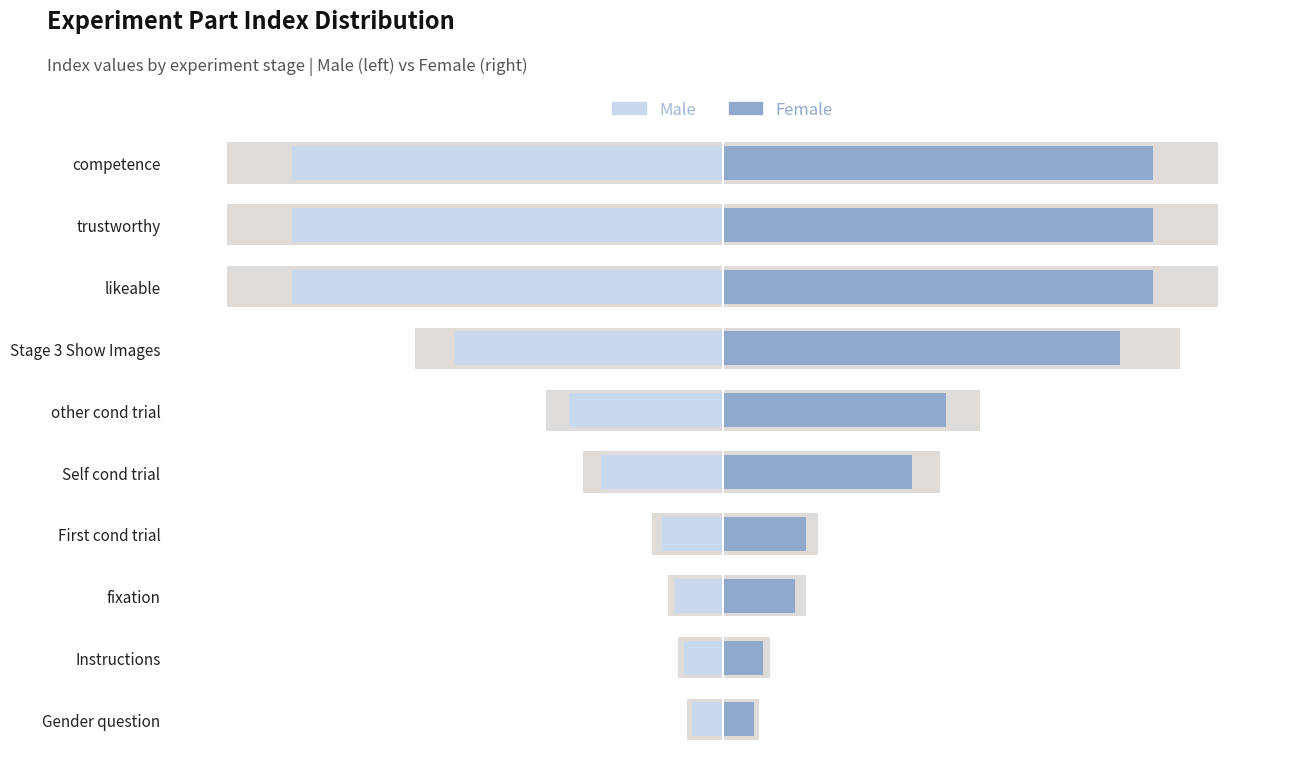

Rank the series at competence from lowest to highest value.

Male, Female